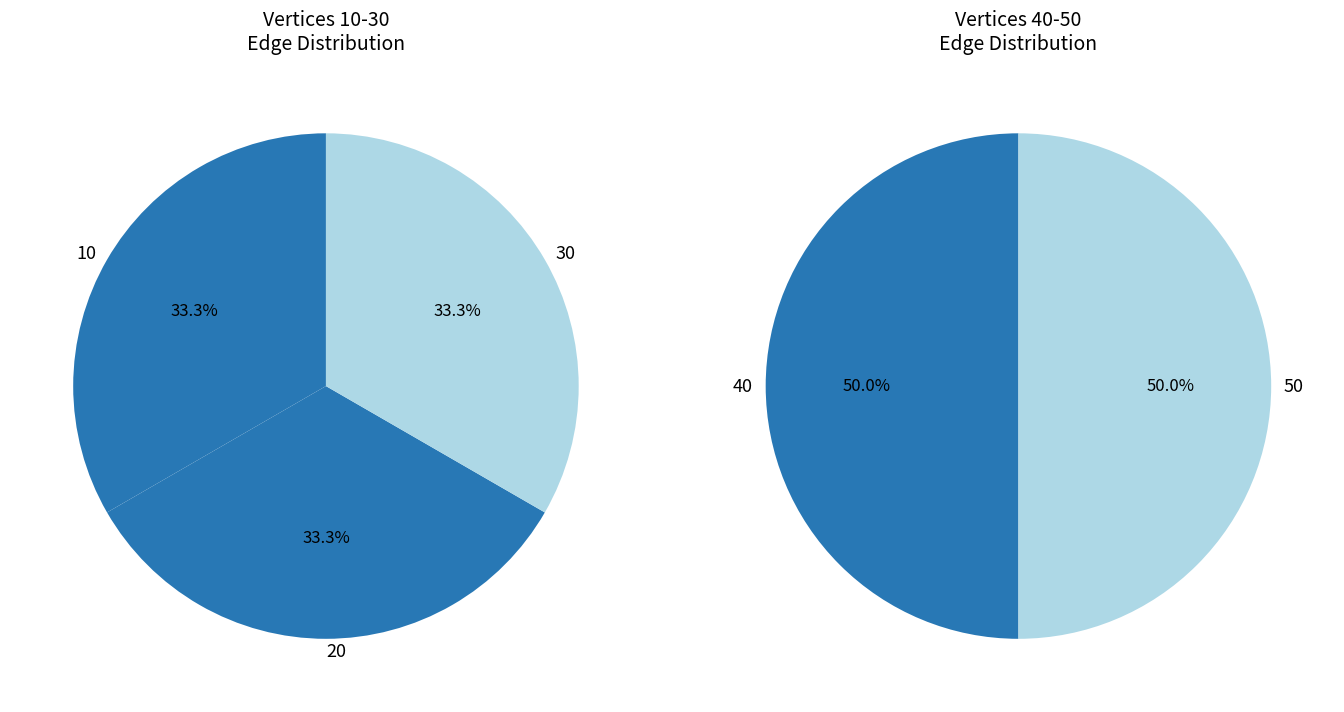

Which slice is the smallest?

10